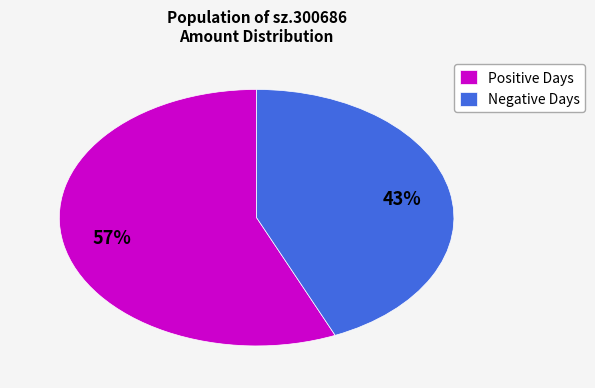

To the nearest percent, what is the average slice percentage?

50%